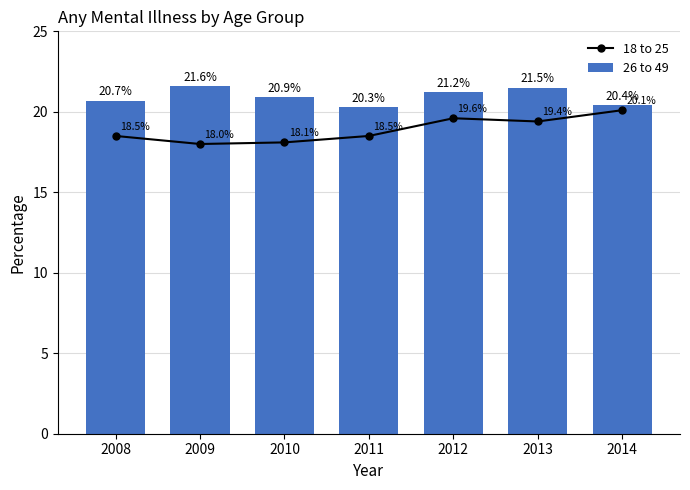

List the series in order of their overall mean, lowest first.

18 to 25, 26 to 49